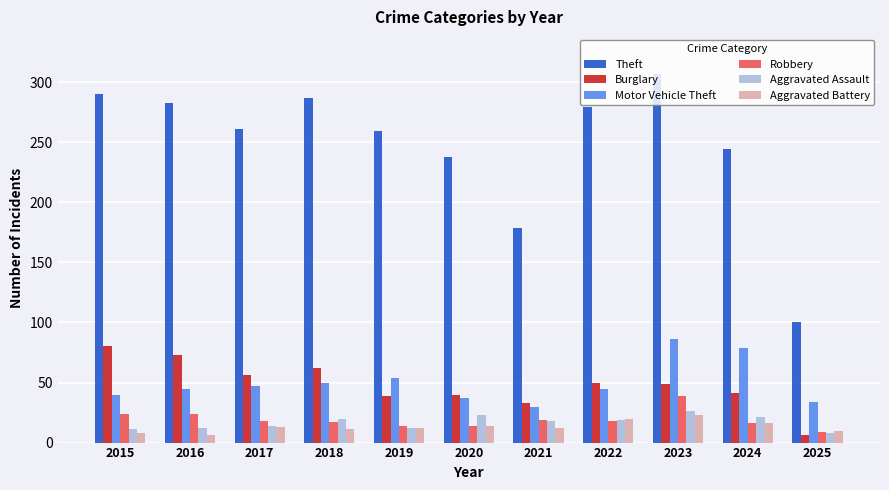

Read the Motor Vehicle Theft value at 2024.

79